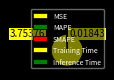

To the nearest percent, what is the combined percentage of MAPE and SMAPE?

1%